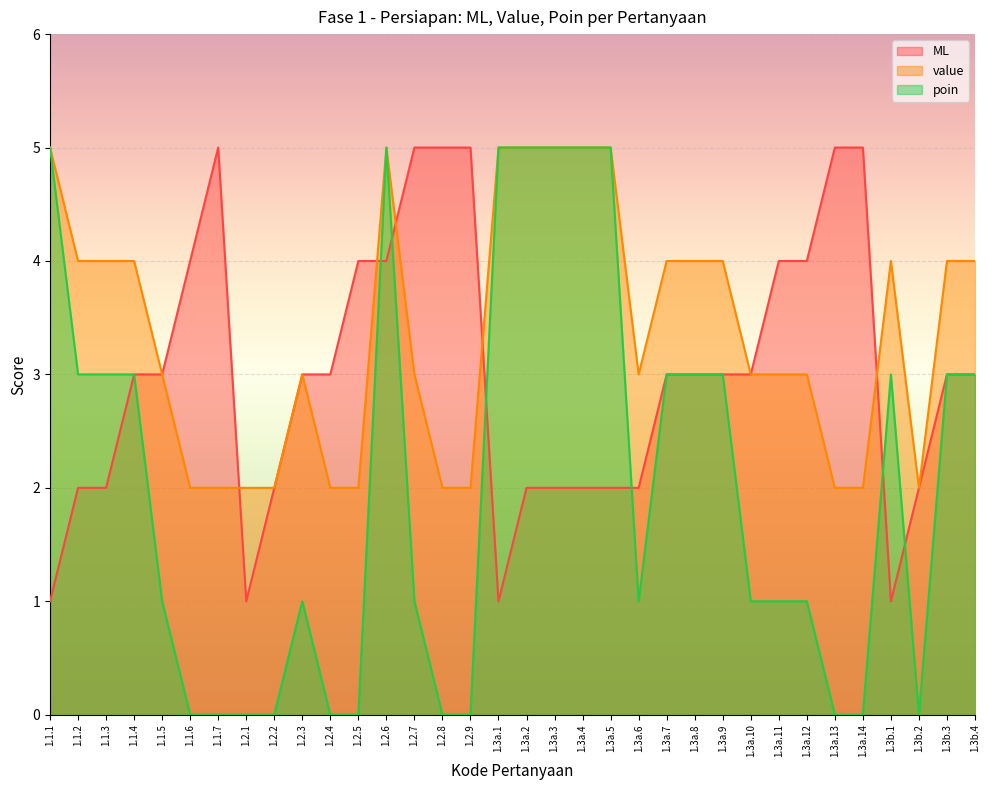

List the labels in order of value value, largest first.

1.1.1, 1.2.6, 1.3a.1, 1.3a.2, 1.3a.3, 1.3a.4, 1.3a.5, 1.1.2, 1.1.3, 1.1.4, 1.3a.7, 1.3a.8, 1.3a.9, 1.3b.1, 1.3b.3, 1.3b.4, 1.1.5, 1.2.3, 1.2.7, 1.3a.6, 1.3a.10, 1.3a.11, 1.3a.12, 1.1.6, 1.1.7, 1.2.1, 1.2.2, 1.2.4, 1.2.5, 1.2.8, 1.2.9, 1.3a.13, 1.3a.14, 1.3b.2